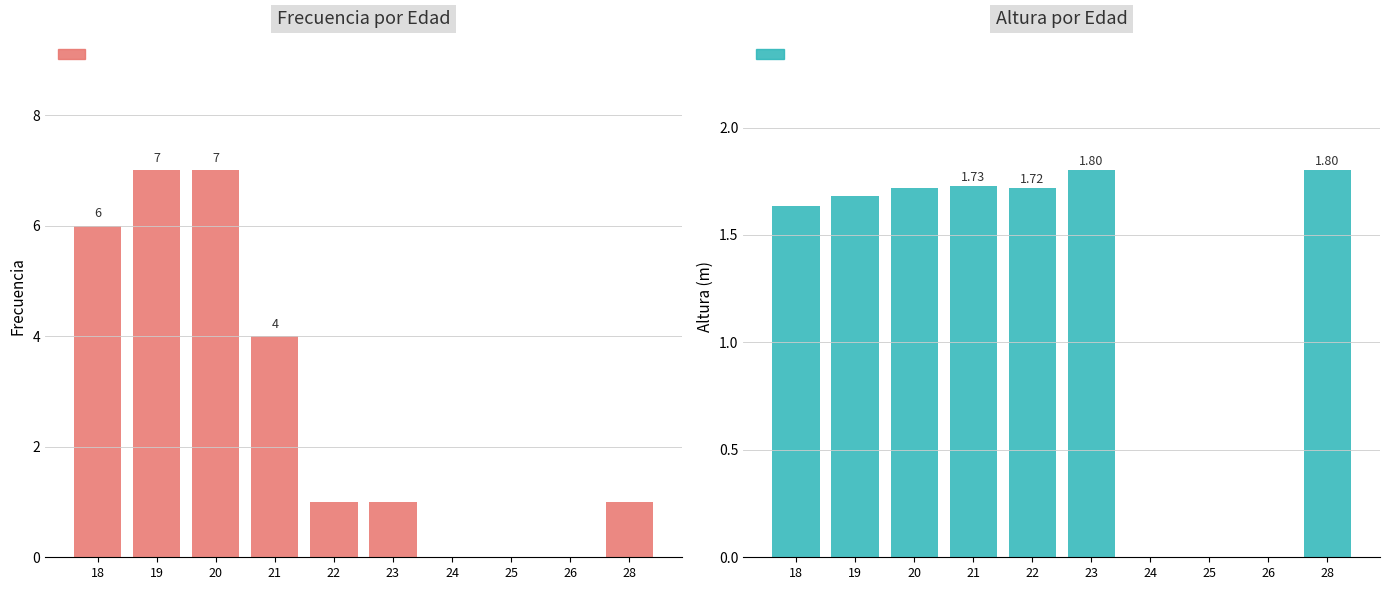

At which label does Altura promedio first exceed 1?

18